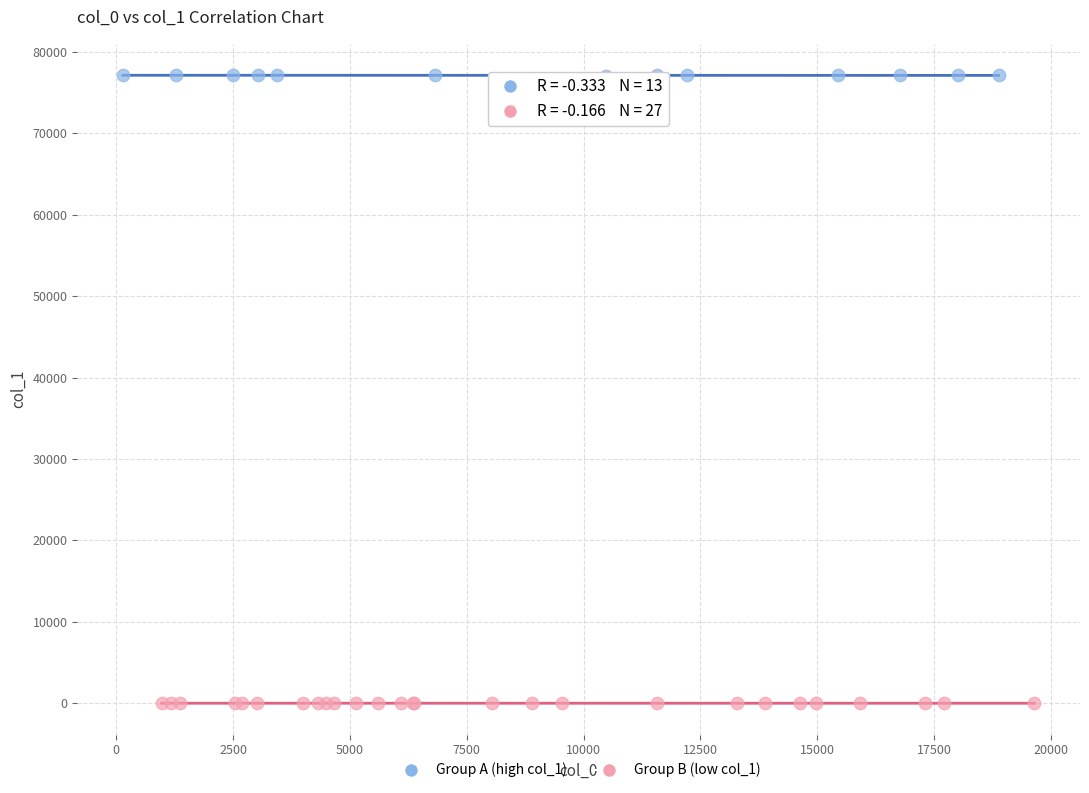

Which series reaches the minimum Y coordinate?

Group B (low col_1)